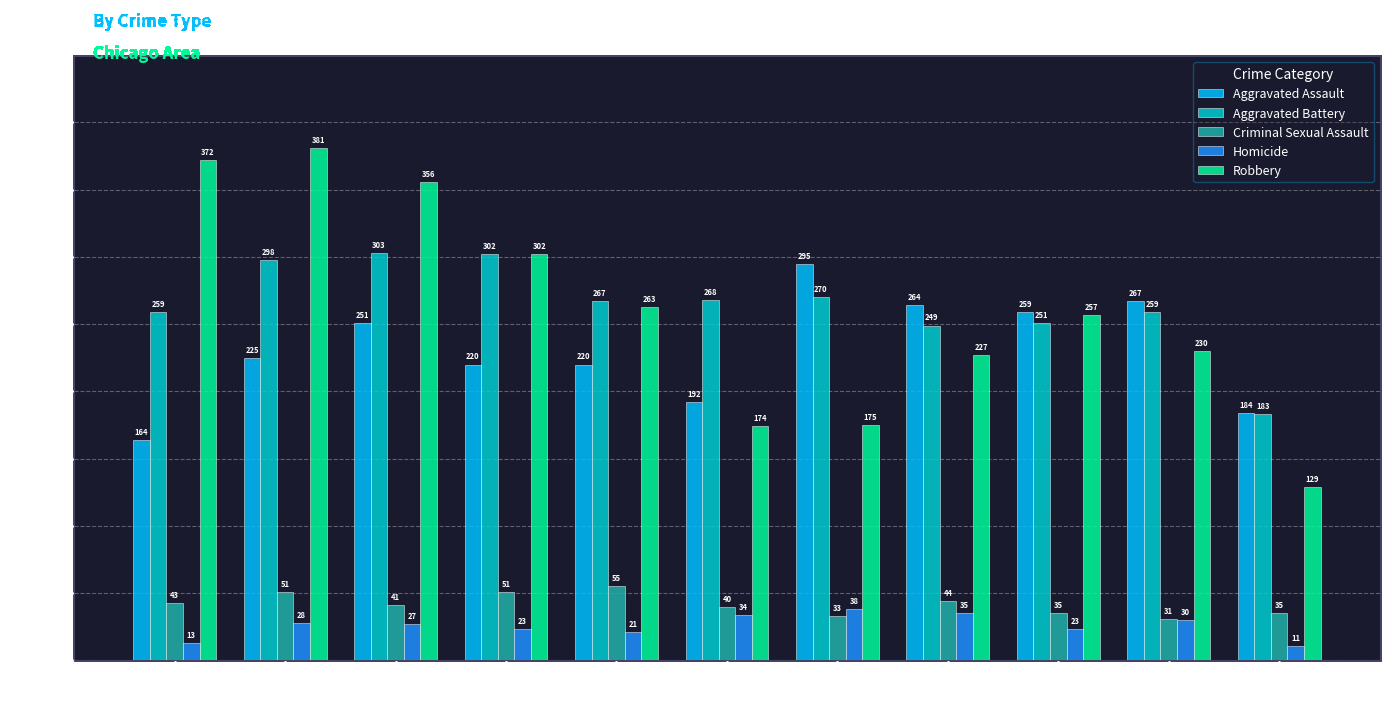

At how many categories does at least one series exceed 39?

11